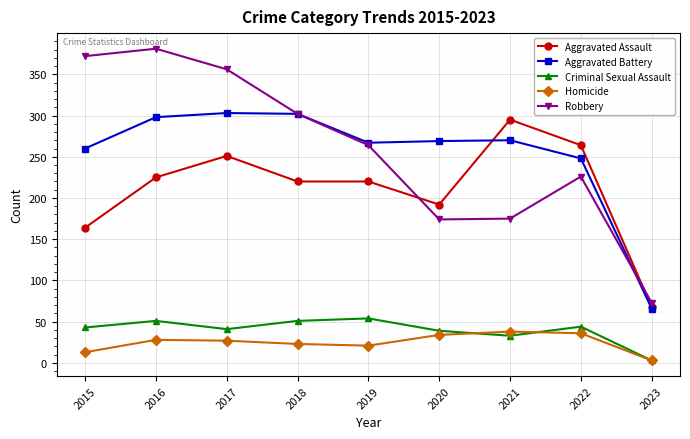

Does the chart have visible grid lines?

Yes